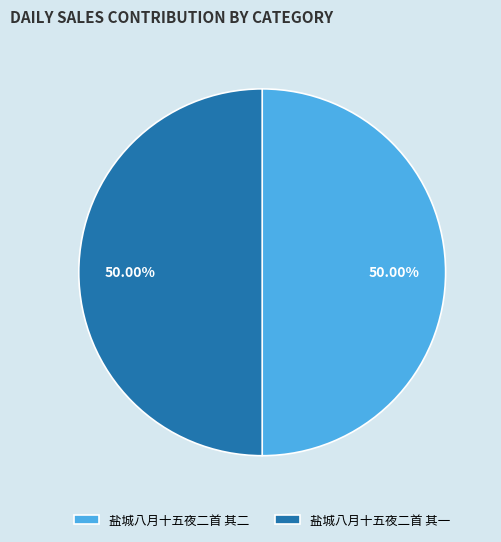

How many slices are in this pie chart?

2